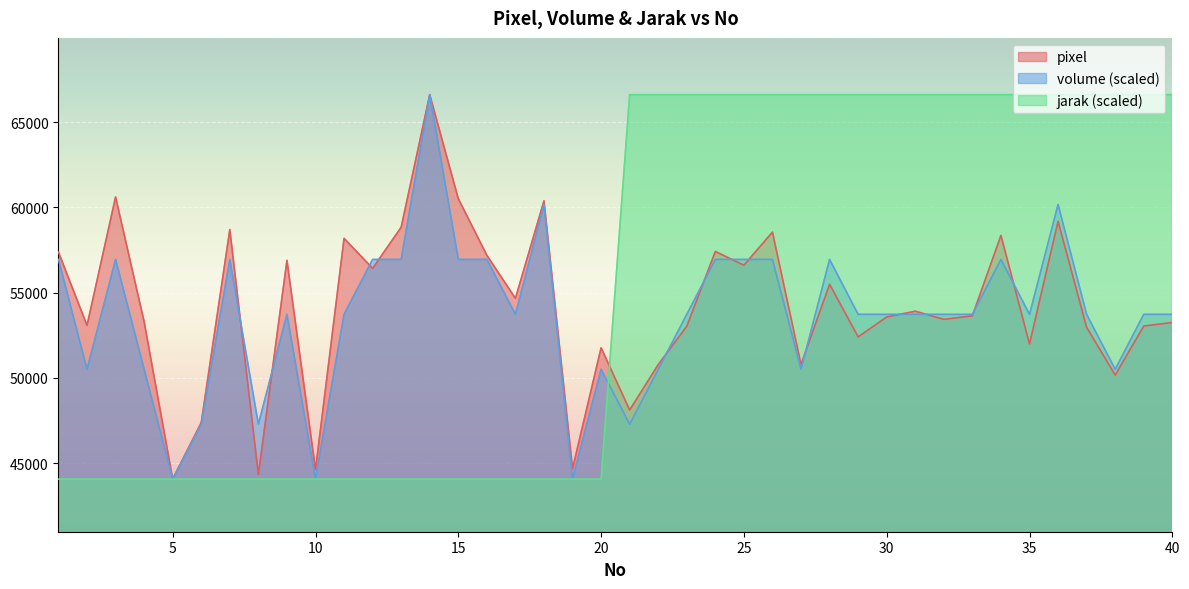

What is the value of the volume point at the 6th from the left?

47283.7